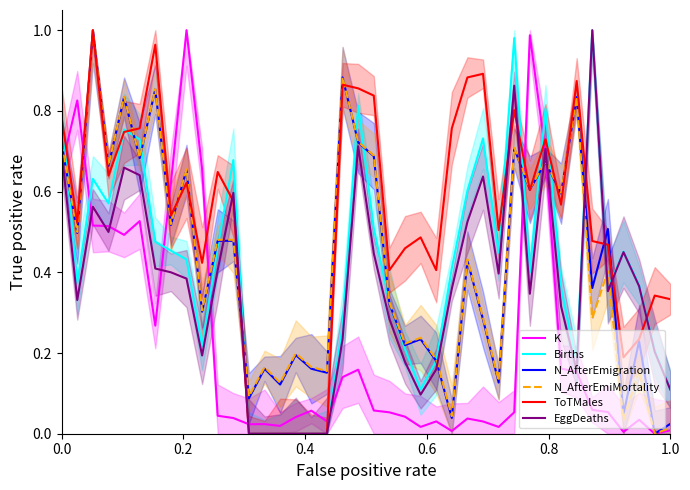

True or false: K and N_AfterEmigration cross at least once.

True